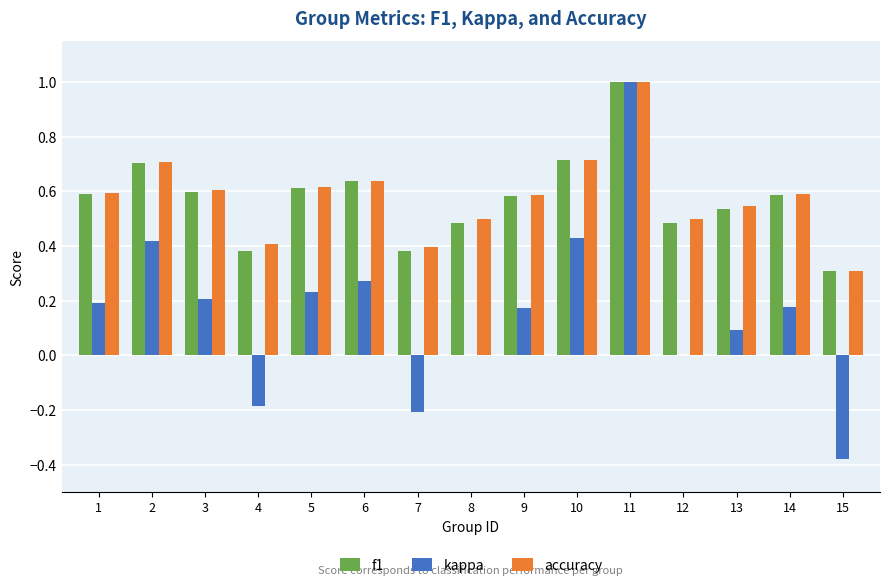

How many f1 values are between 0 and 1?

15